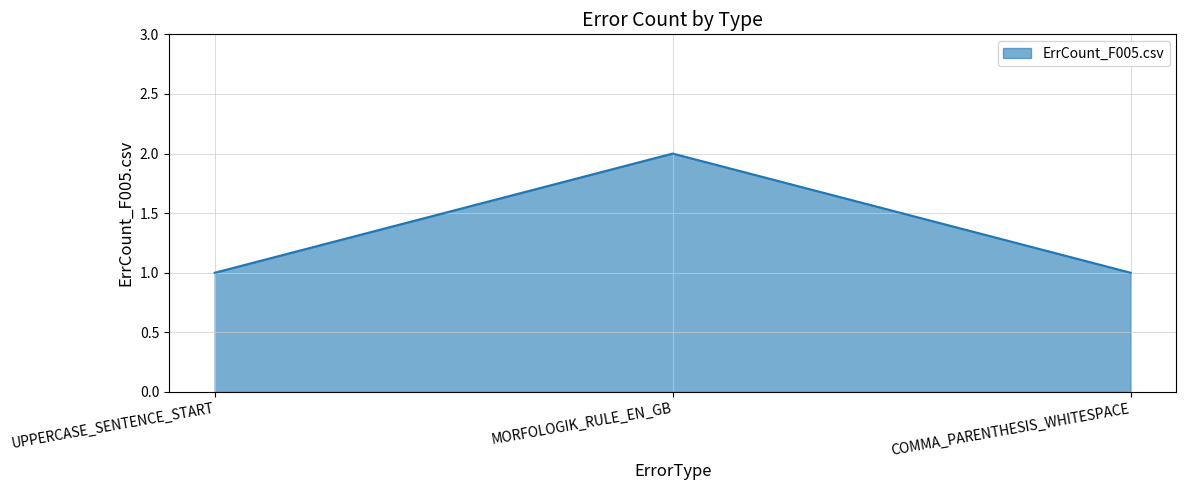

Which label corresponds to the largest value in the chart?

MORFOLOGIK_RULE_EN_GB